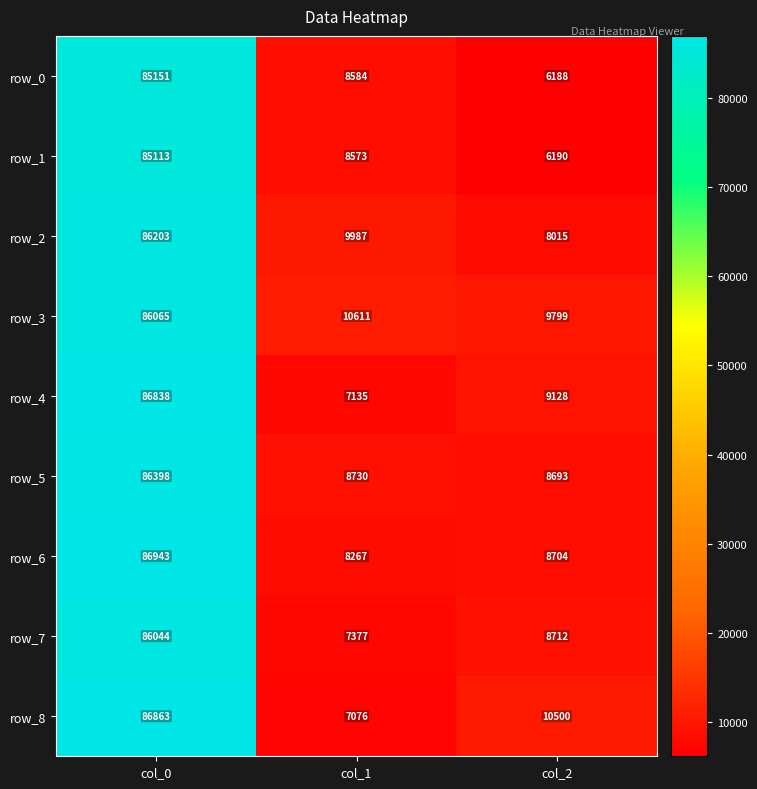

What is the difference between the row_2 values at col_2 and col_1?

1972